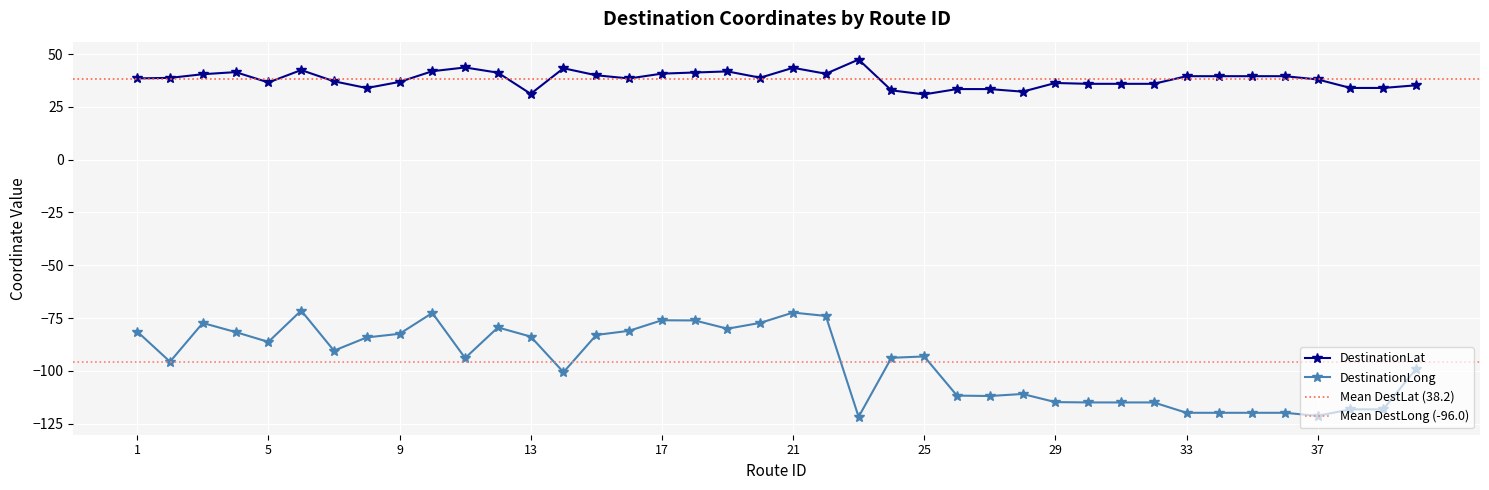

True or false: DestinationLong has more than 0 points higher than both neighbors.

True